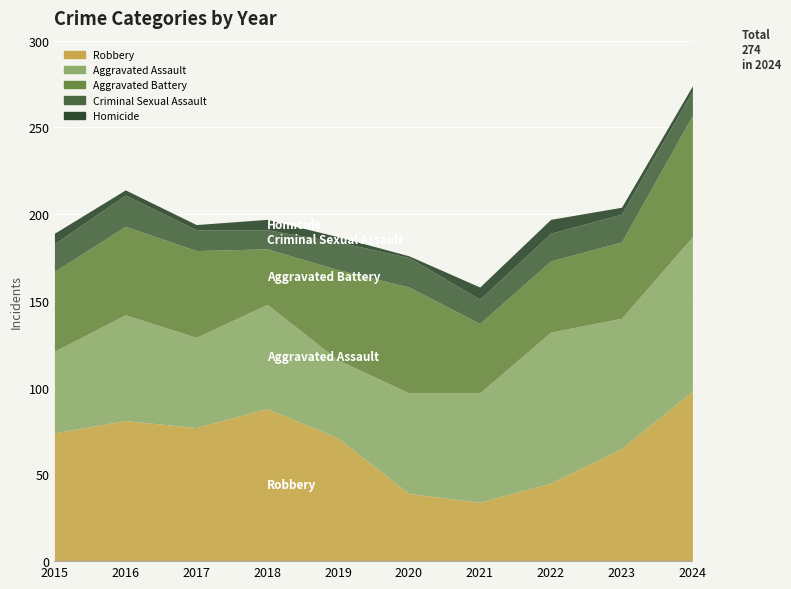

Which has a higher value, 2019 or 2015?

2015